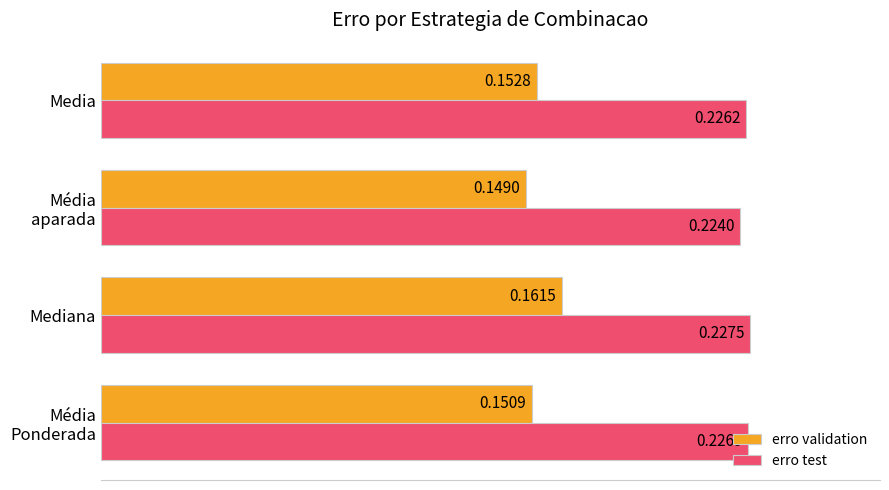

Which category has the highest value in the erro validation series?

Mediana